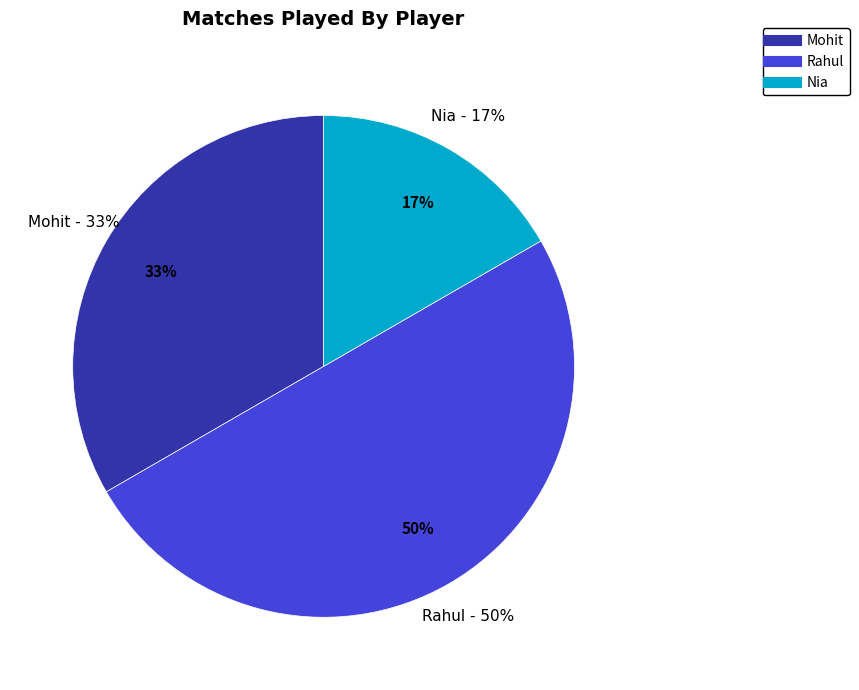

Is Nia the majority of the pie?

No